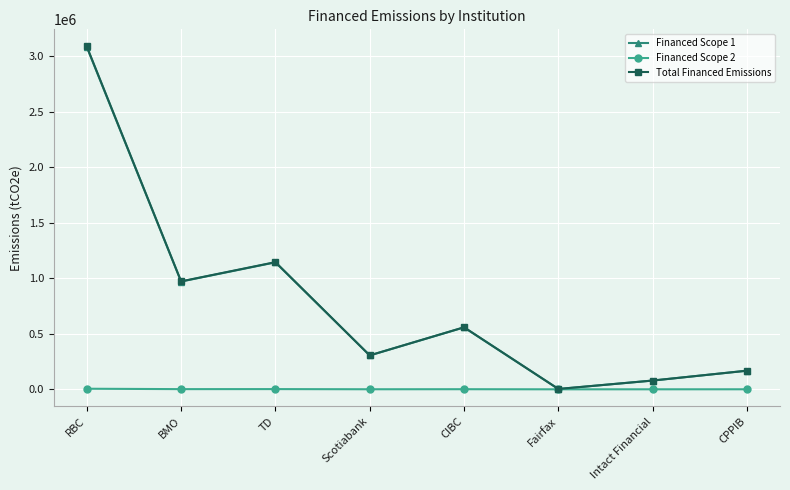

What is the label of the 4th point from the right?

CIBC